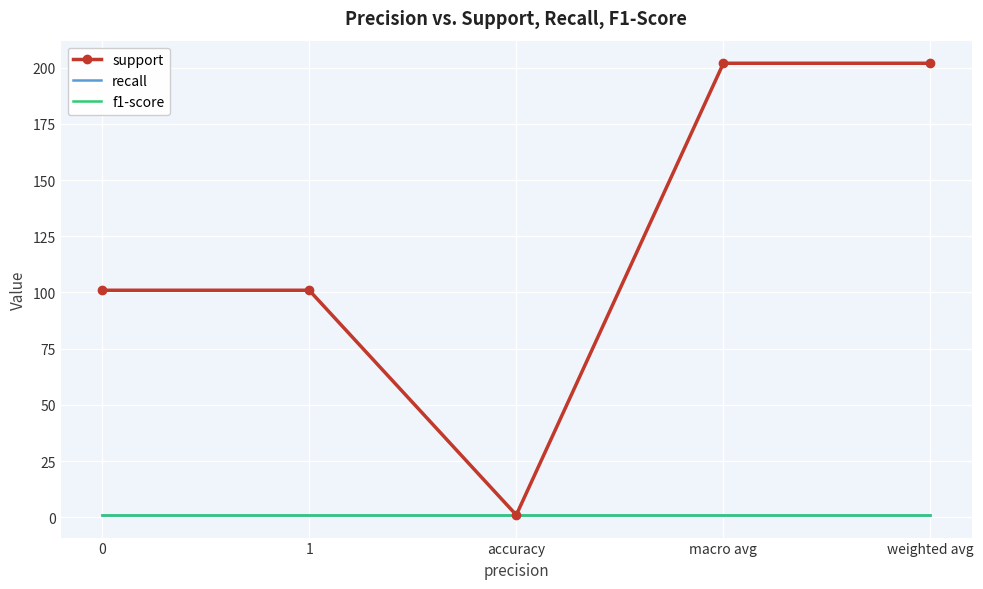

What are all the series names shown in the legend?

support, recall, f1-score